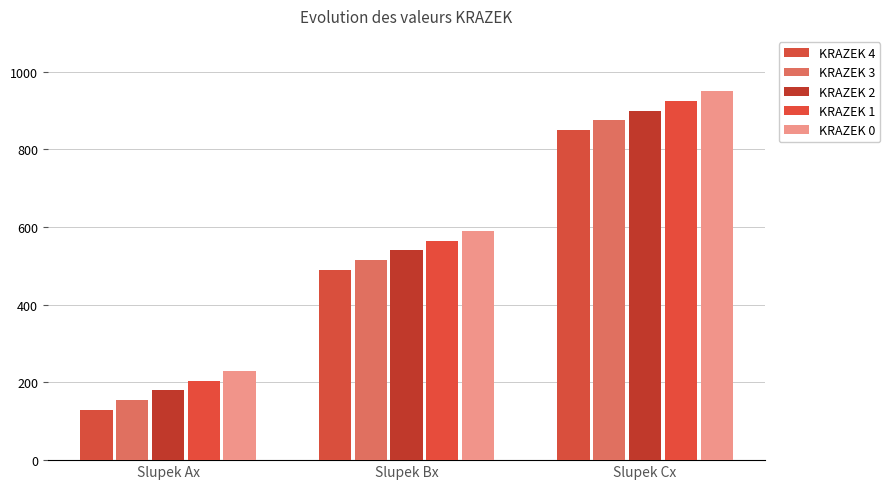

The value of KRAZEK 2 at Slupek Cx is 1497. True or false?

False